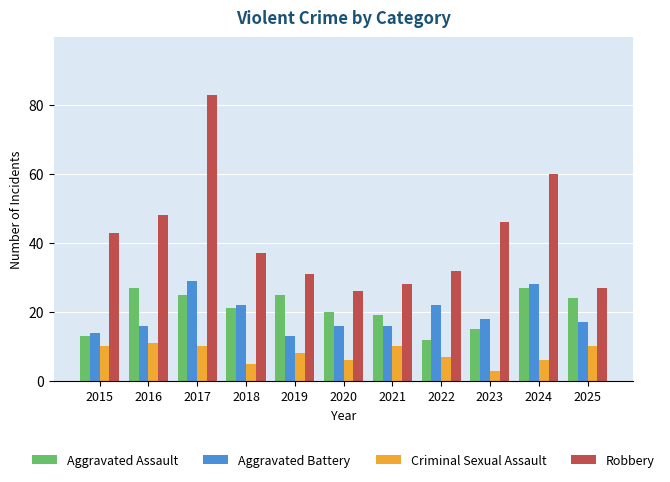

What is the minimum value for Robbery?

26